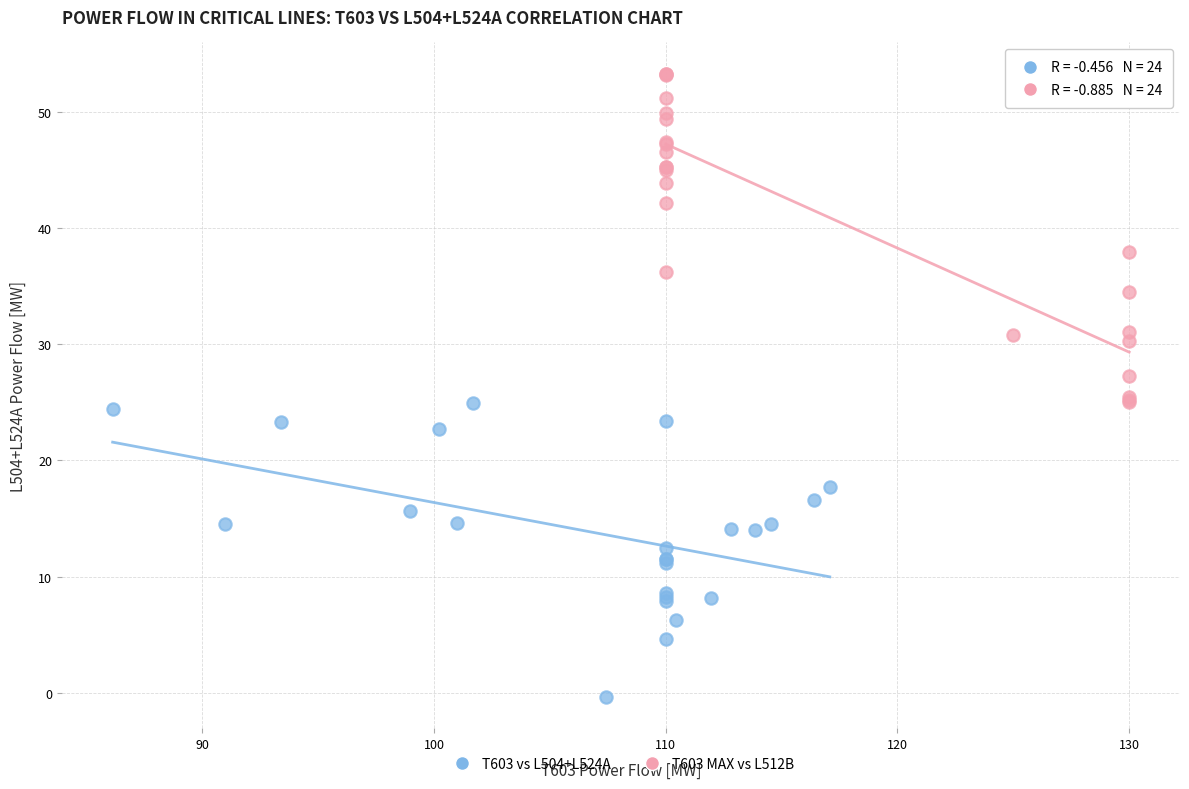

Which series has the widest spread of Y values?

T603 MAX vs L512B